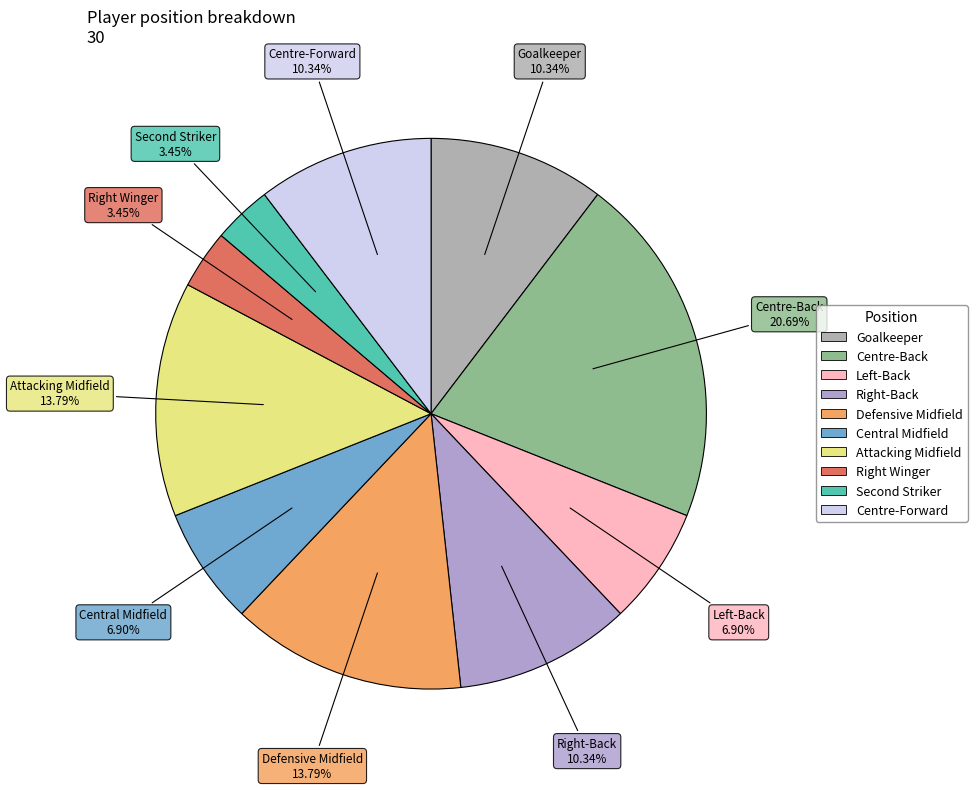

Combined, do Centre-Forward and Centre-Back account for over 50%?

No